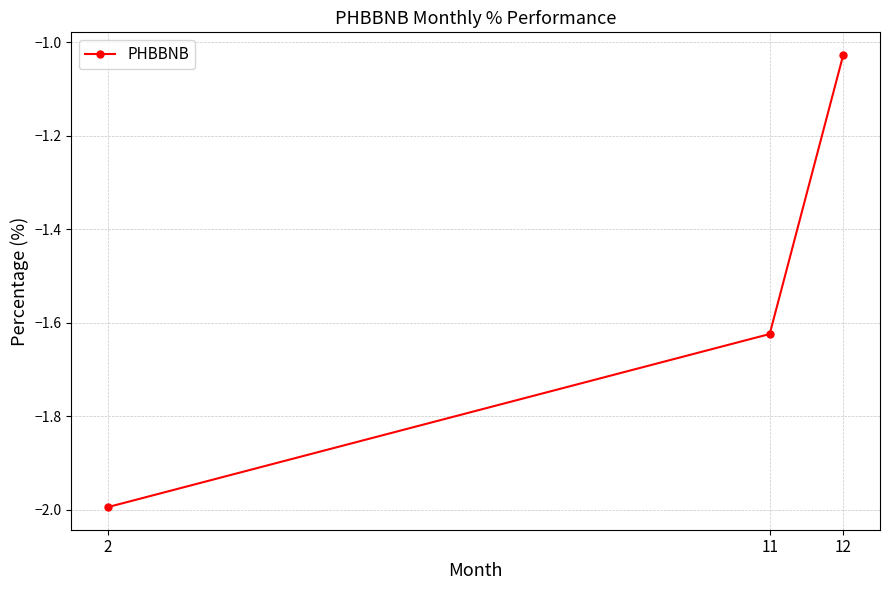

Is it true that the value at 2 is -3.6?

False